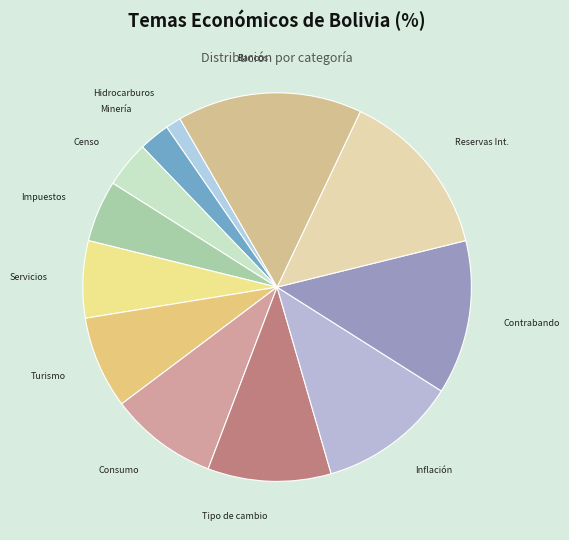

What is the ratio of the value at Turismo to the value at Bancos?

0.5